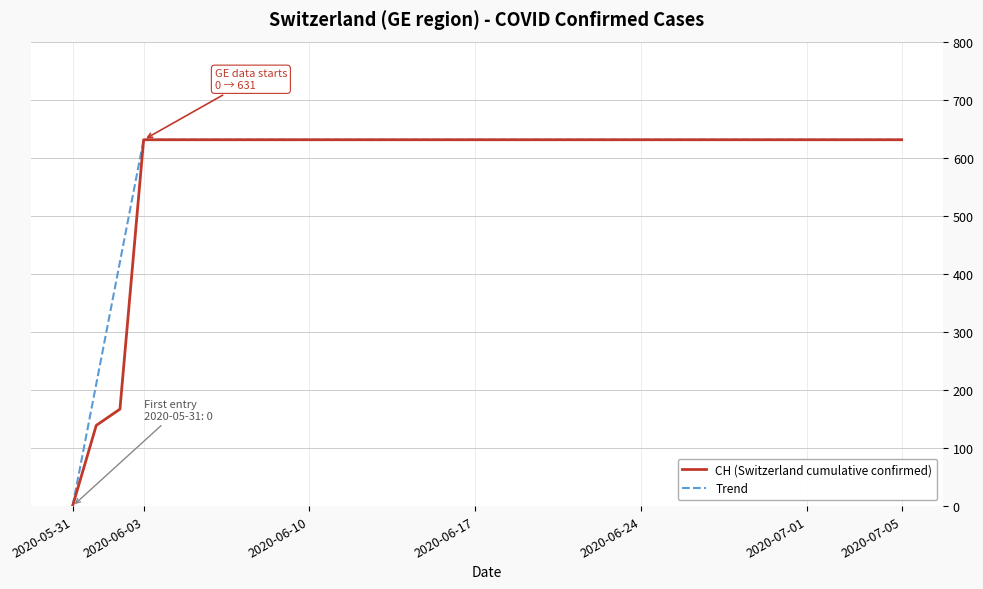

What is the maximum value for Trend?

631.0